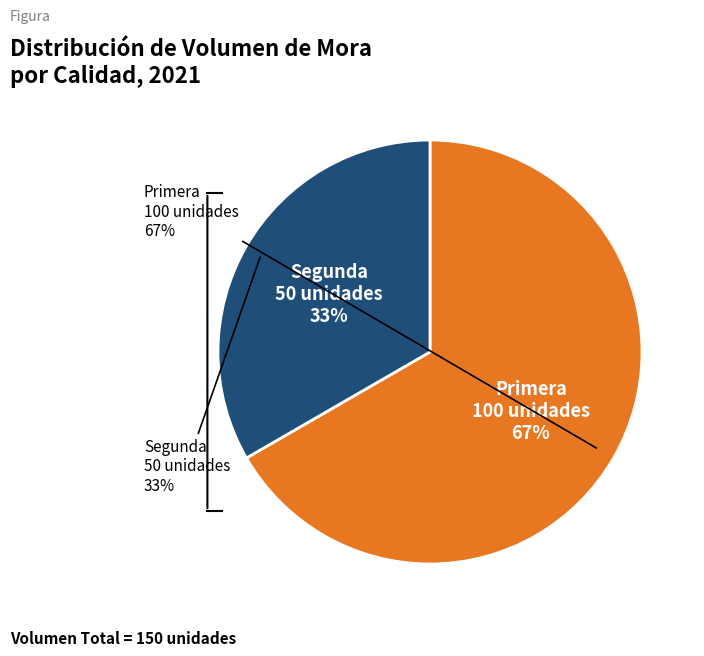

Count the number of slices in the pie.

2